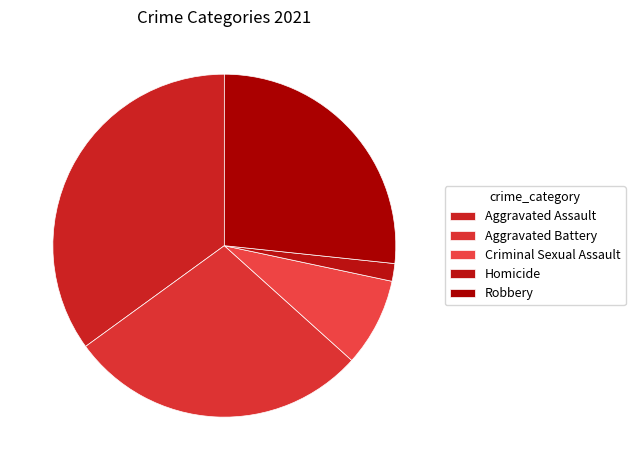

Which slice is the smallest?

Homicide